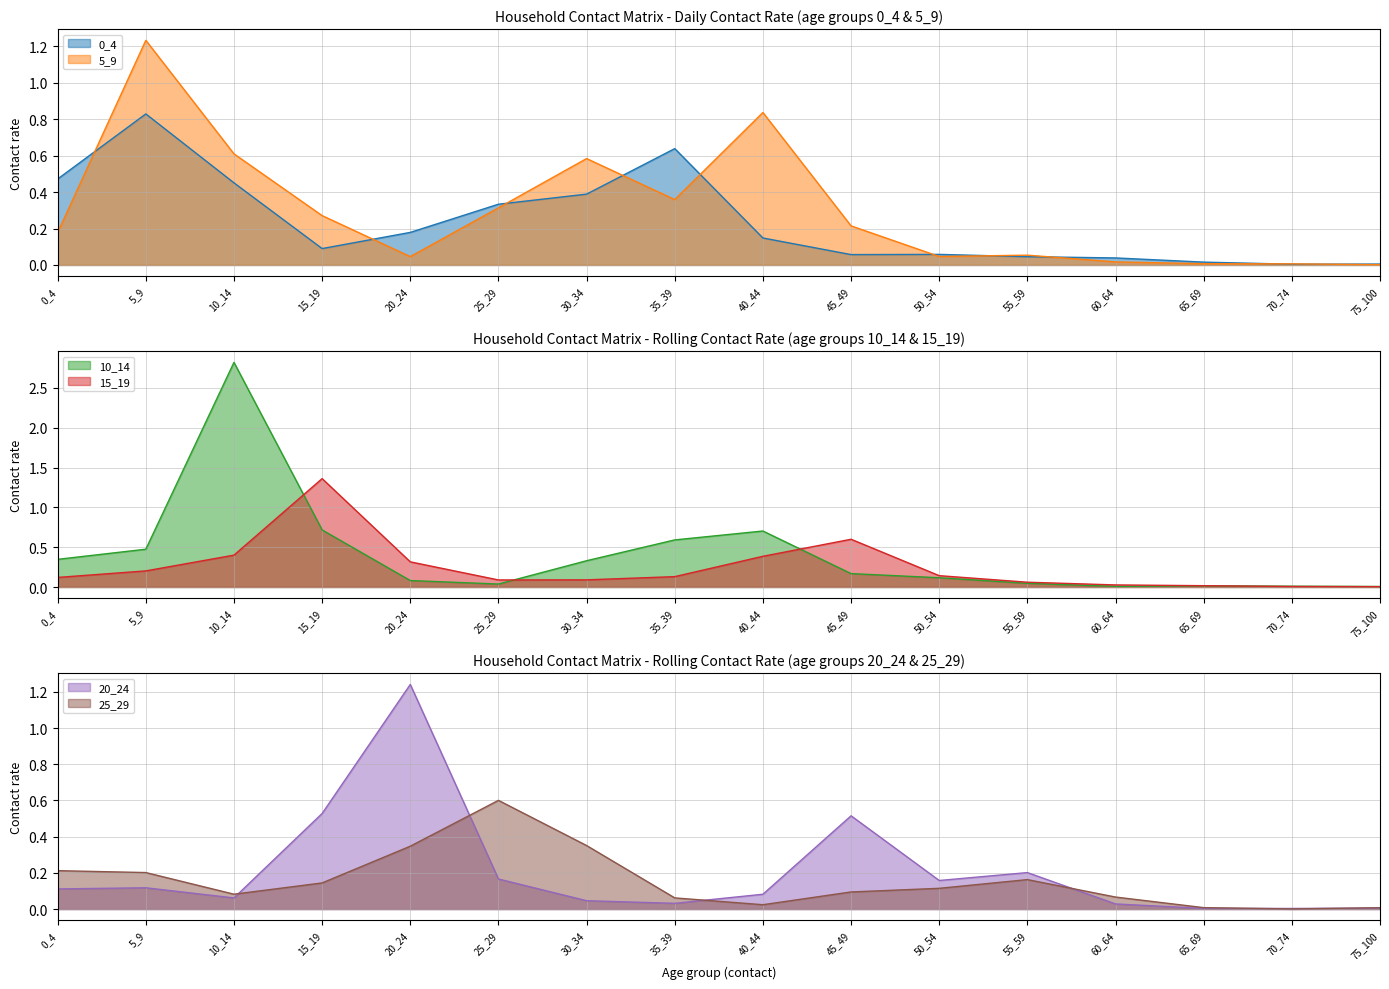

What is the sum of the 20_24 values at 30_34 and 20_24?

1.3